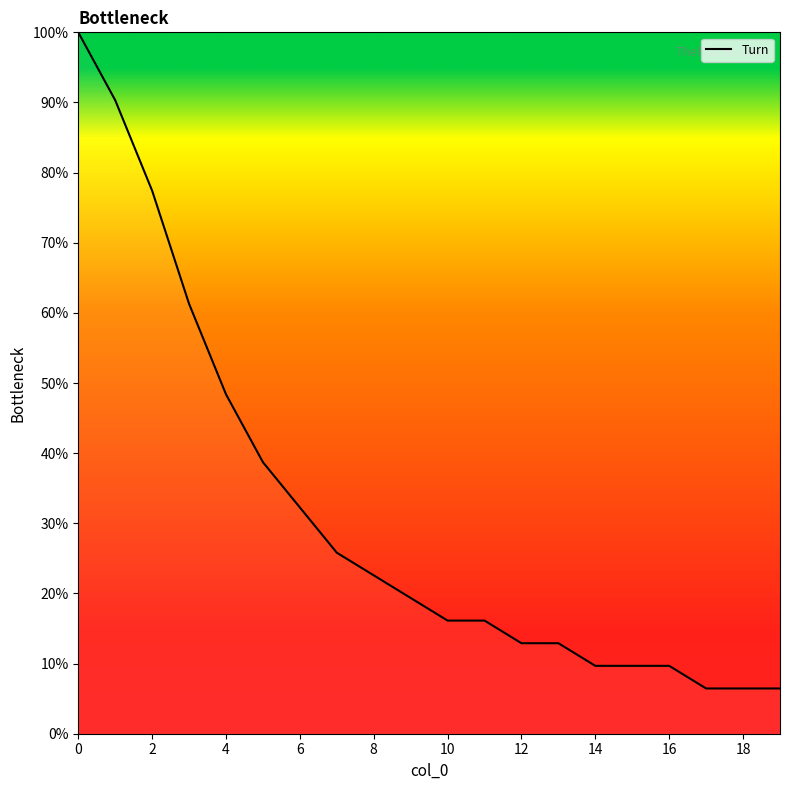

What is the difference between the maximum and minimum values?

93.5